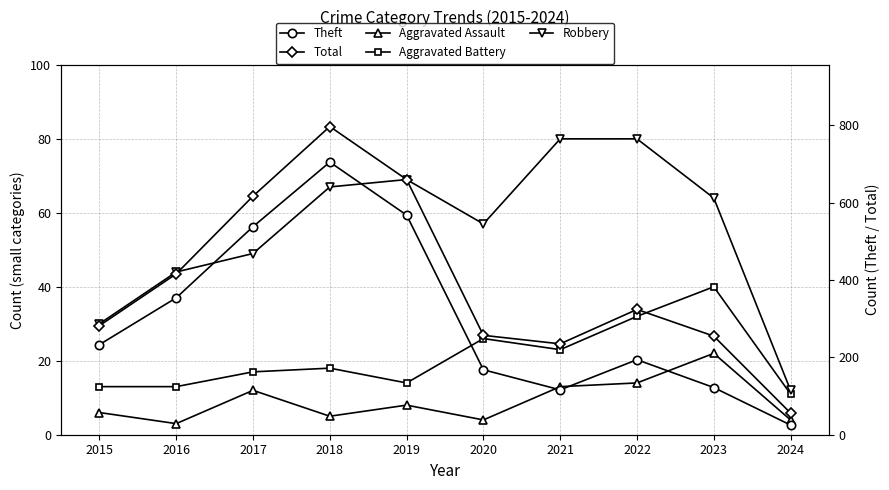

True or false: Total and Aggravated Battery intersect in this chart.

False